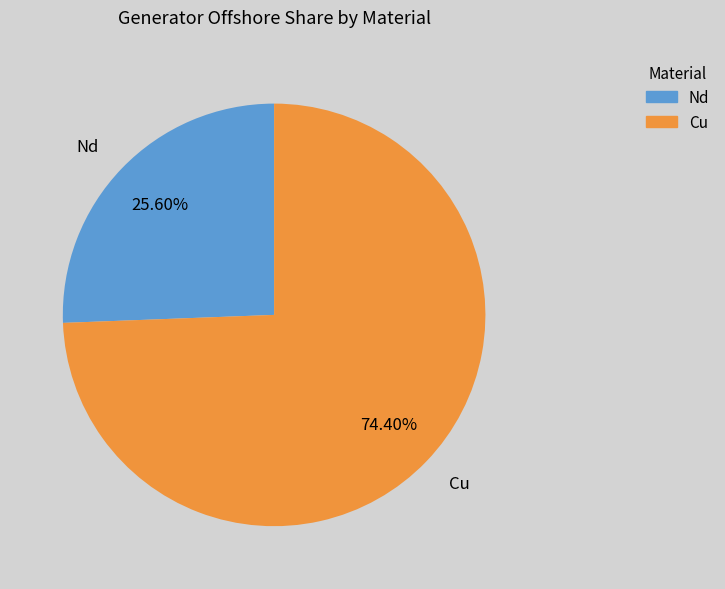

Which slice is the largest?

Cu